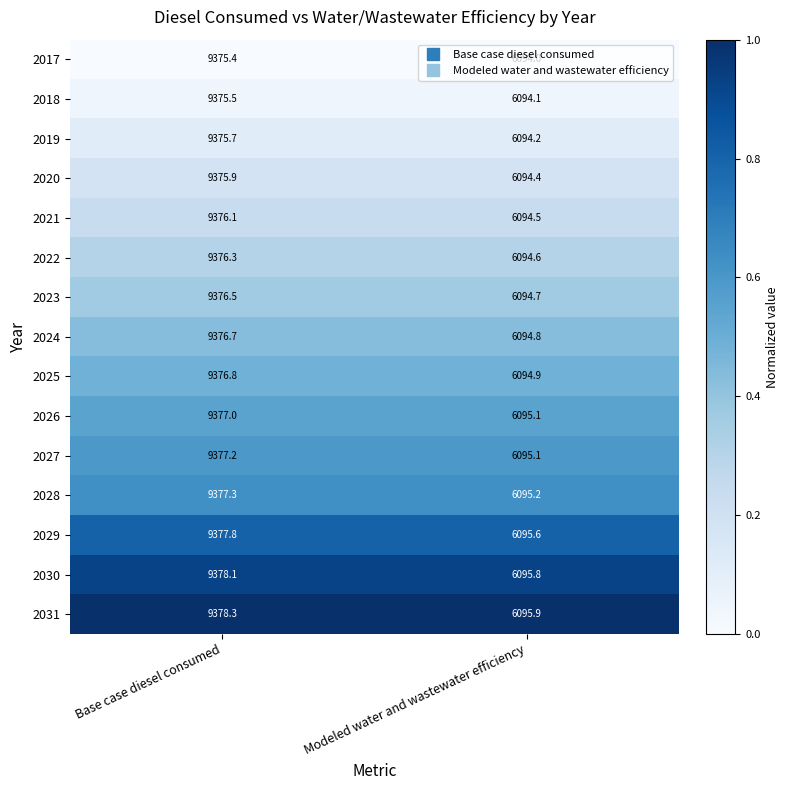

What is the difference between the 2018 values at Modeled water and wastewater efficiency and Base case diesel consumed?

3281.4